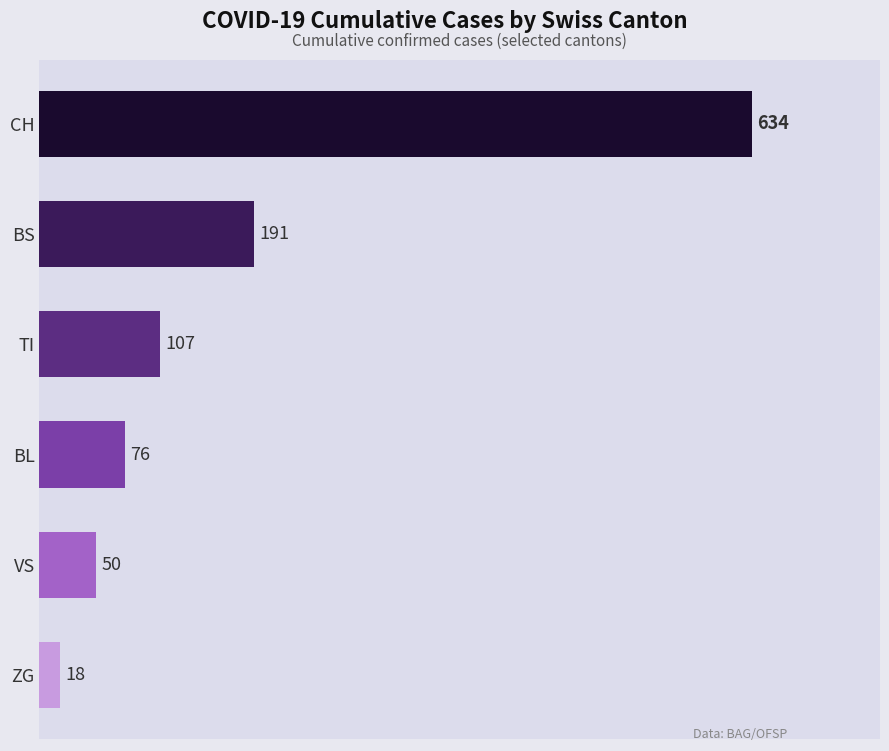

What value does the data have at TI?

107